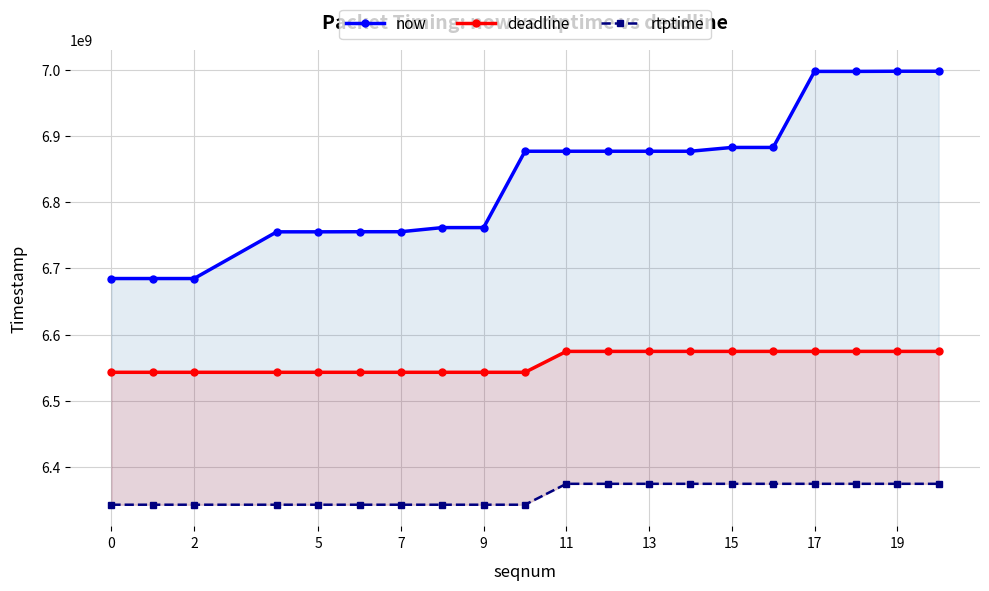

Is the value of rtptime at 16 greater than the value of deadline at 11?

No